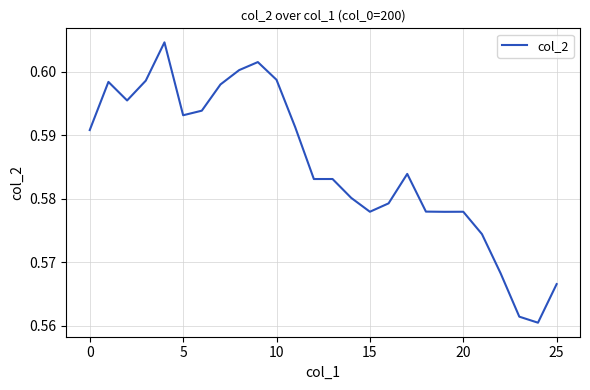

How many lines are shown in the chart?

1